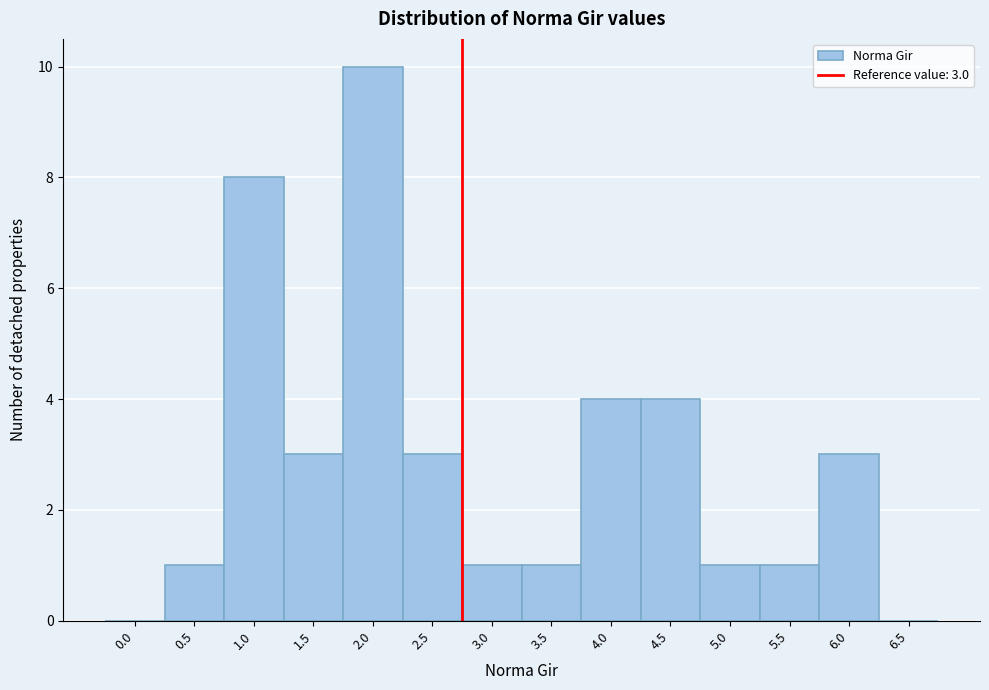

Reading left to right, what are all the values shown in this chart?

0.0=0	0.5=1	1.0=8	1.5=3	2.0=10	2.5=3	3.0=1	3.5=1	4.0=4	4.5=4	5.0=1	5.5=1	6.0=3	6.5=0